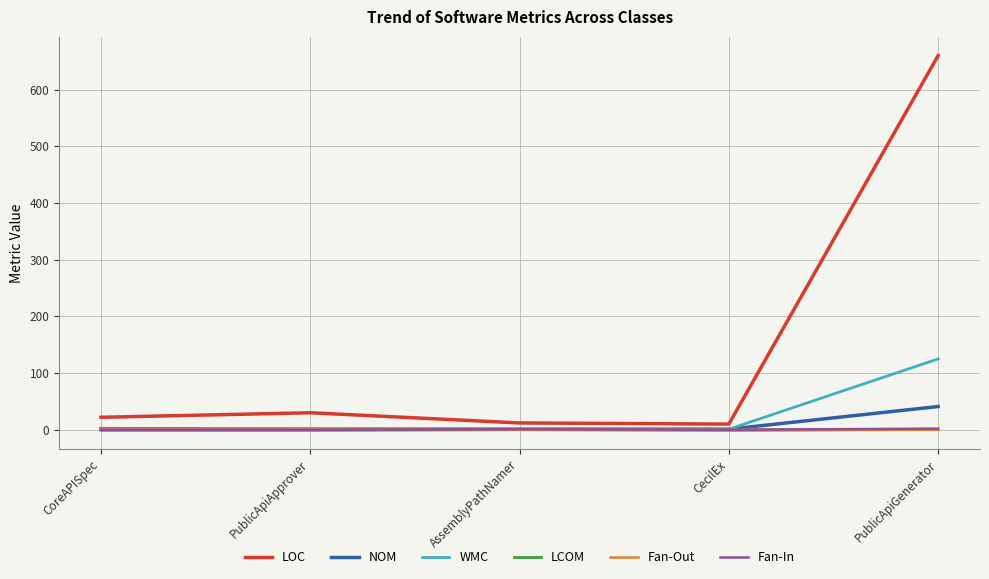

Between PublicApiApprover and PublicApiGenerator, which series saw the biggest shift?

LOC